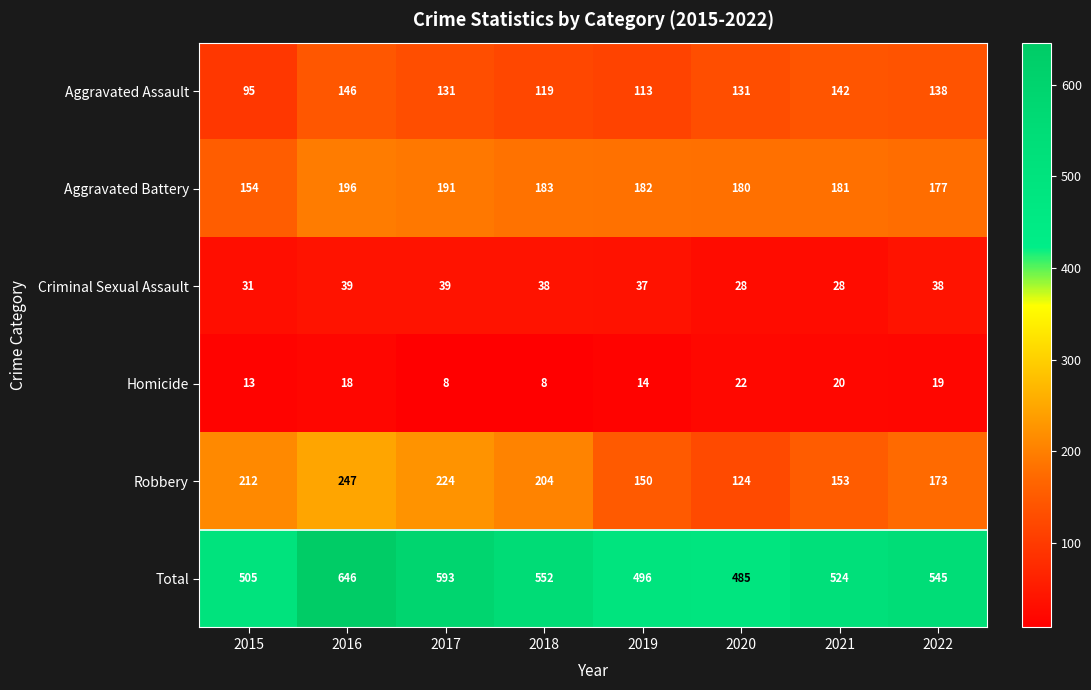

Which series changed the most between 2016 and 2019?

Total